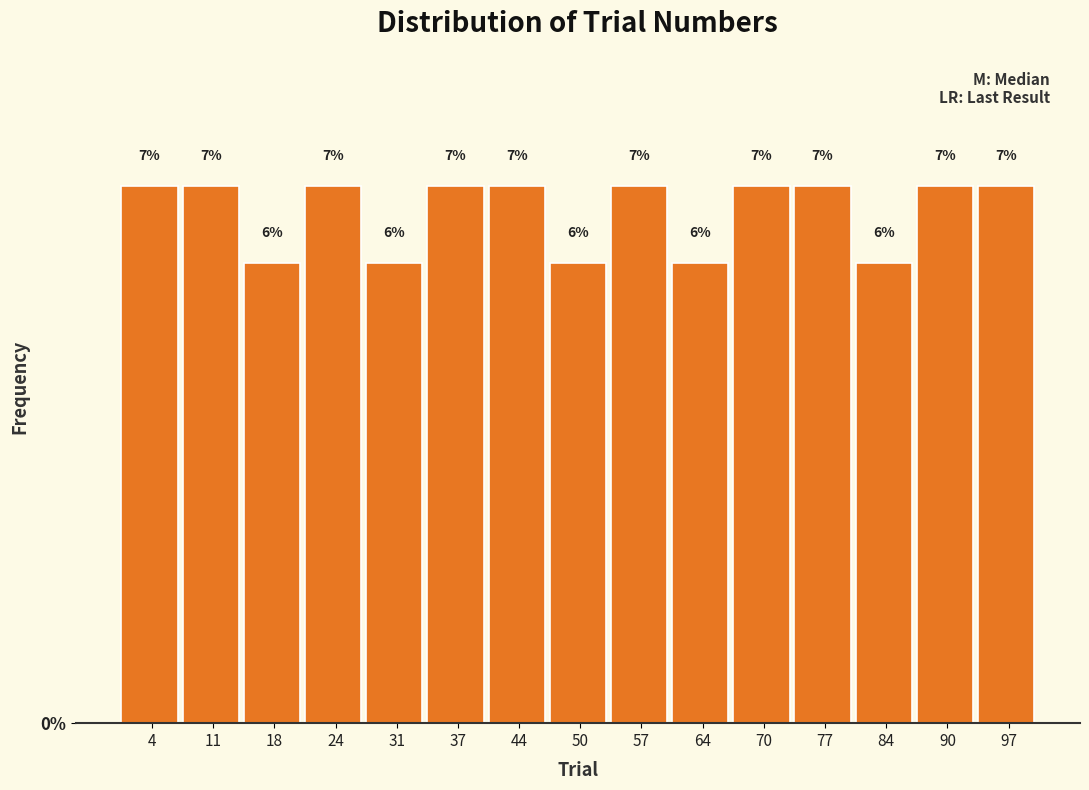

Reading left to right, list every bar in this chart as the range it spans on the x-axis followed by its height. The bar edges are not printed on the chart, so give them approximately, as read against the axis.

1.0 to 7.6: 7
7.6 to 14.2: 7
14.2 to 20.8: 6
20.8 to 27.4: 7
27.4 to 34.0: 6
34.0 to 40.6: 7
40.6 to 47.2: 7
47.2 to 53.8: 6
53.8 to 60.4: 7
60.4 to 67.0: 6
67.0 to 73.6: 7
73.6 to 80.2: 7
80.2 to 86.8: 6
86.8 to 93.4: 7
93.4 to 100.0: 7